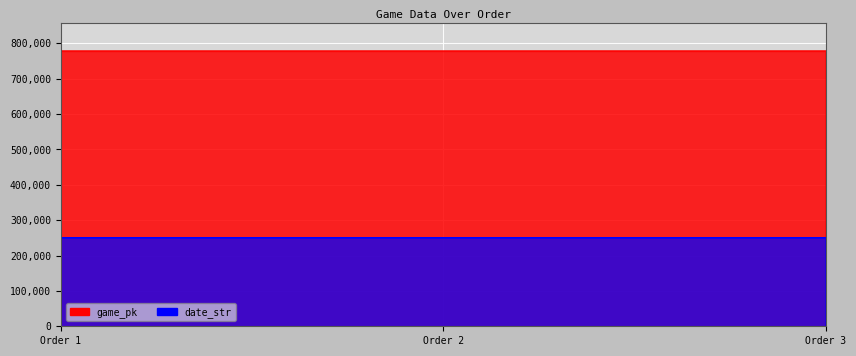

At which category does the chart reach its peak across all series?

Order 3